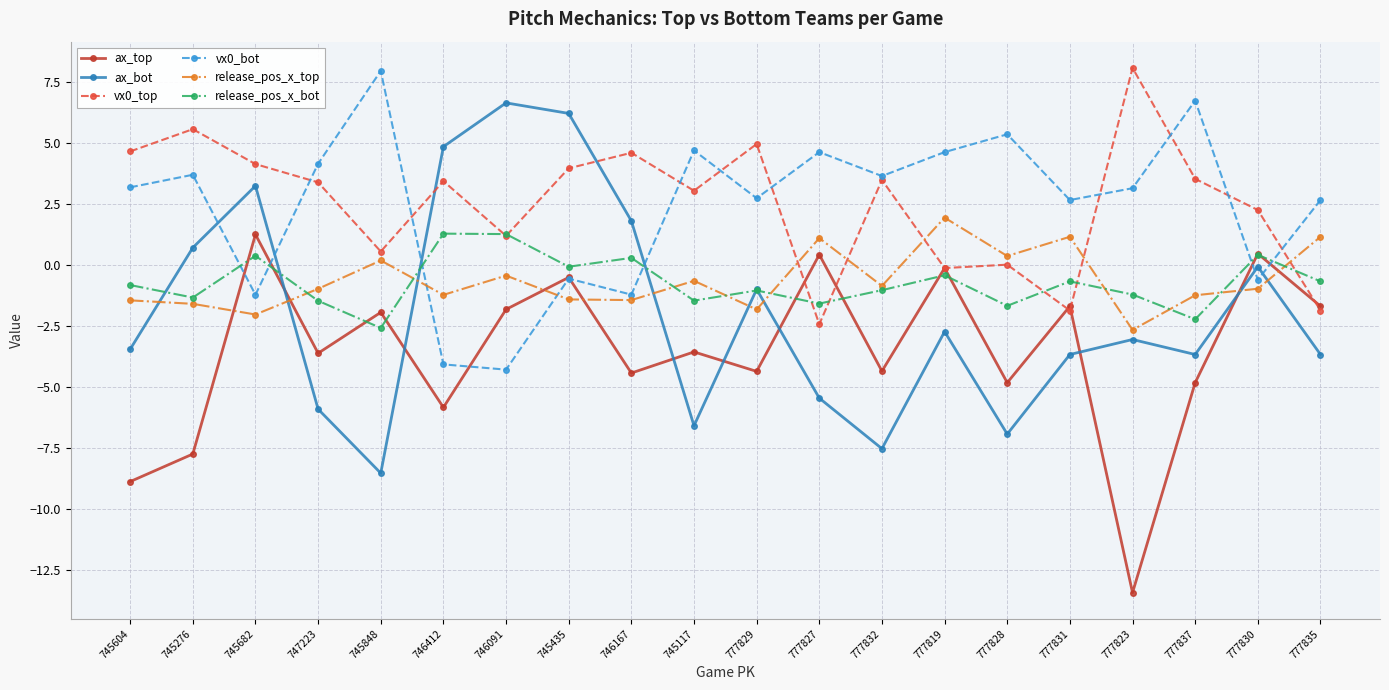

The release_pos_x_bot series shows -1.2 at 777823. True or false?

True